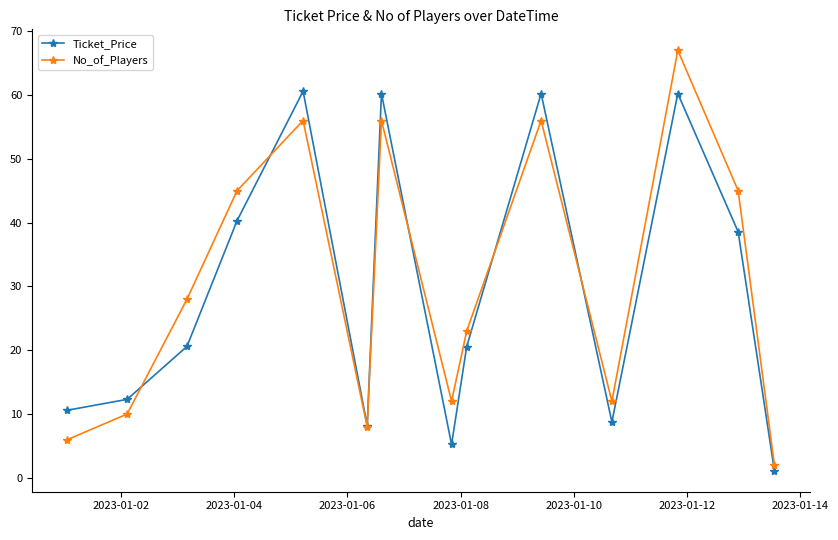

What is the smallest value displayed?

1.1